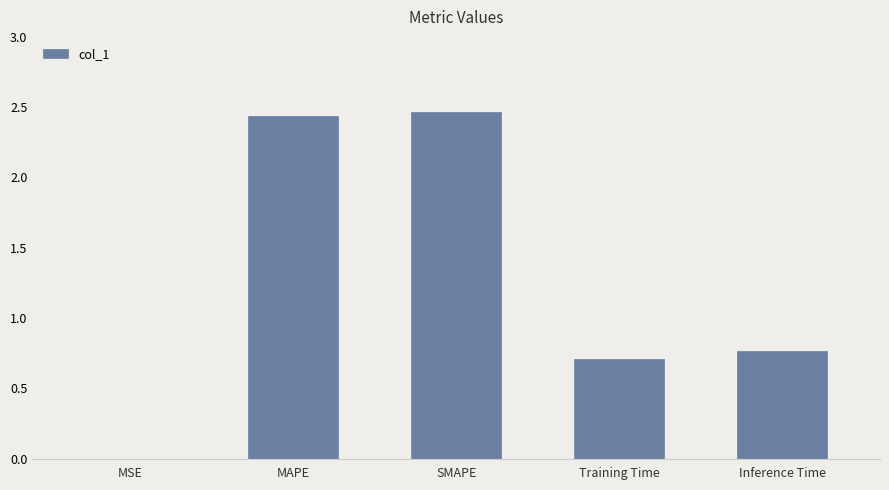

What is the change in value from MAPE to Inference Time?

-1.7